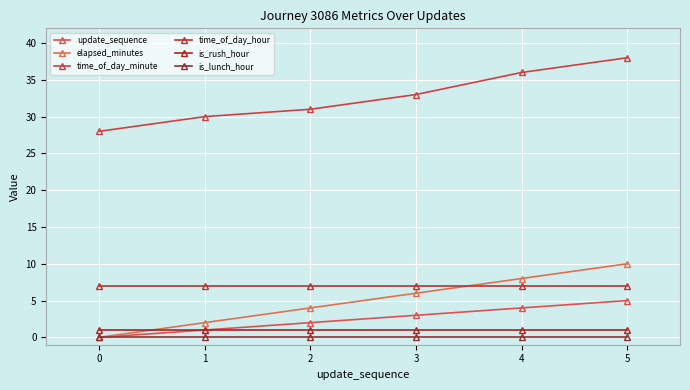

At which label is time_of_day_minute closest to 33?

3